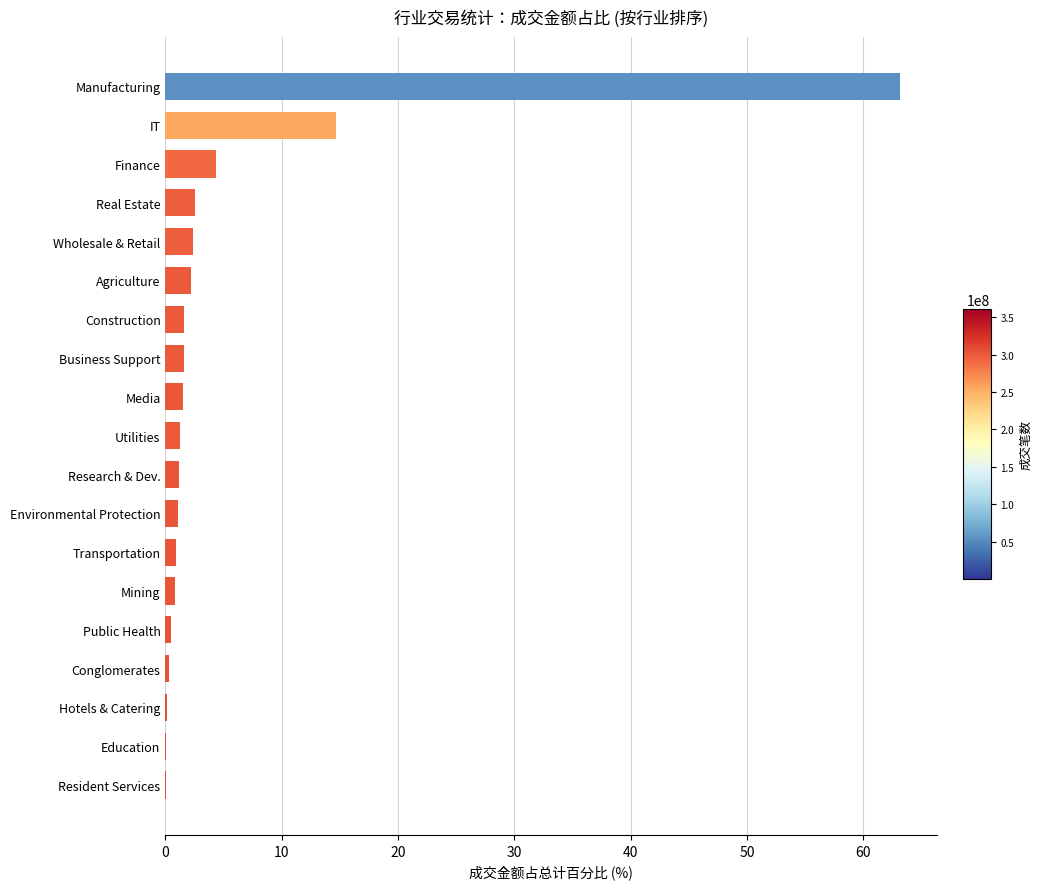

Which category has the highest value across all series?

Manufacturing